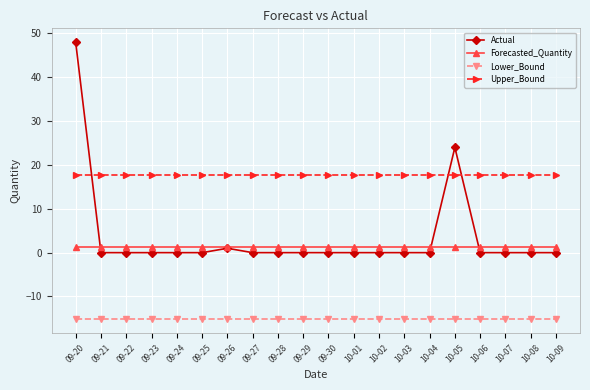

What is the label of the 9th point from the right?

10-01